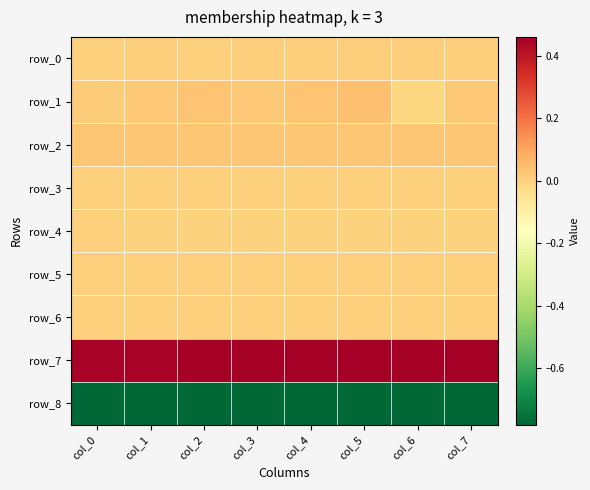

Which series has the widest spread of values?

row_1